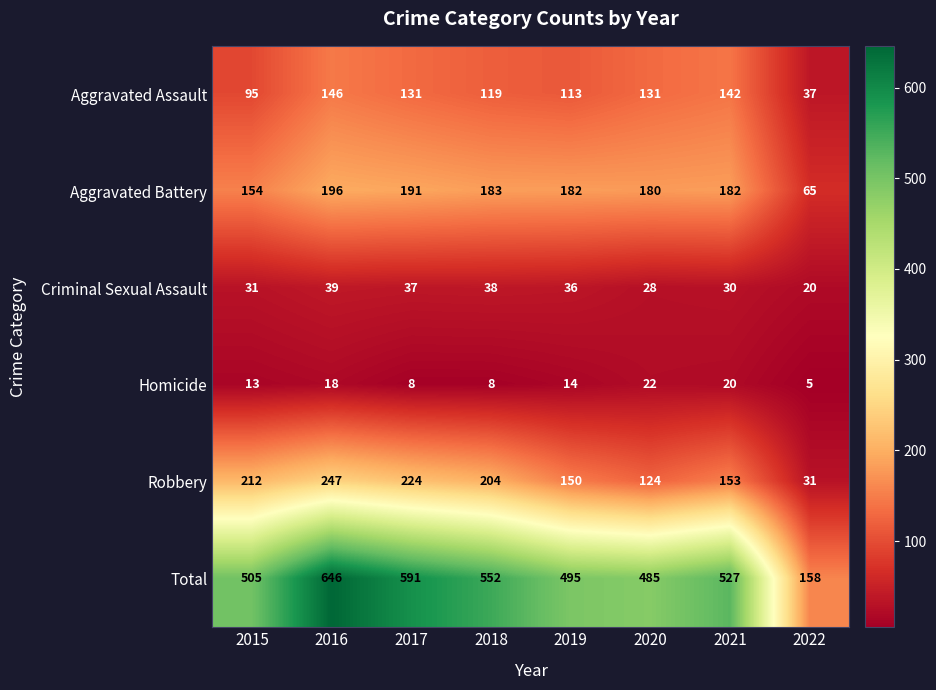

What is the greatest value displayed?

646